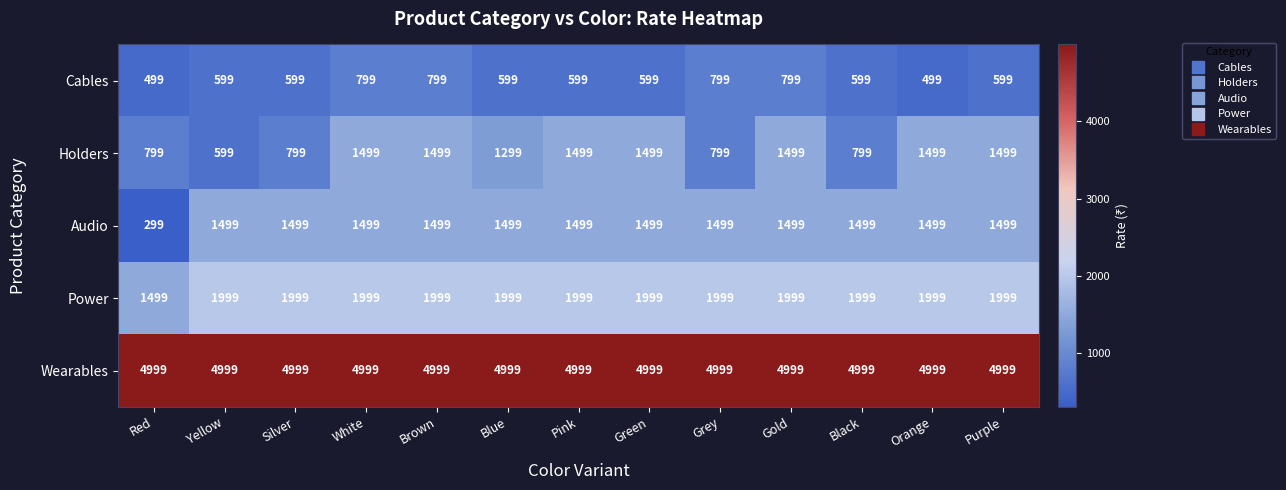

The value of Holders at Green is 1499. True or false?

True